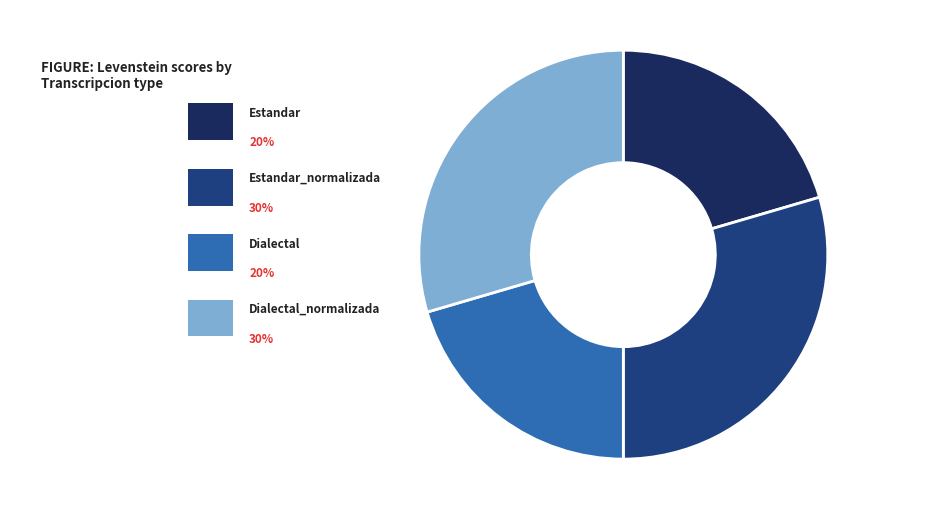

How many slices are in this pie chart?

4